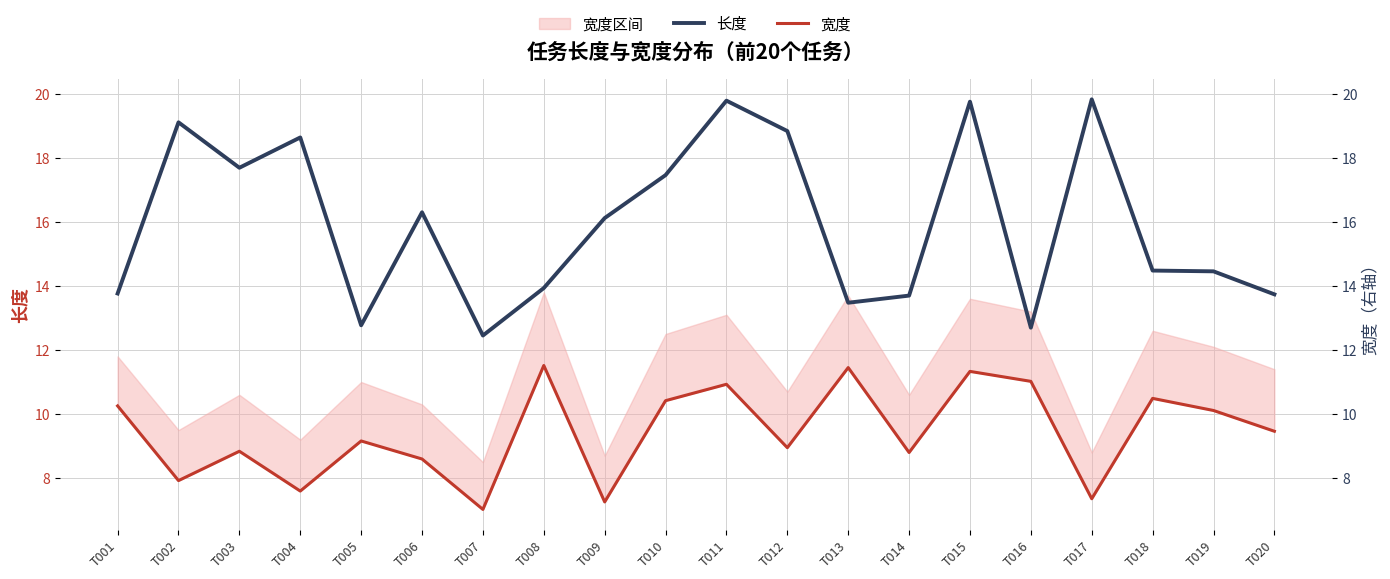

What is the approximate value of 宽度 at T005?

9.2